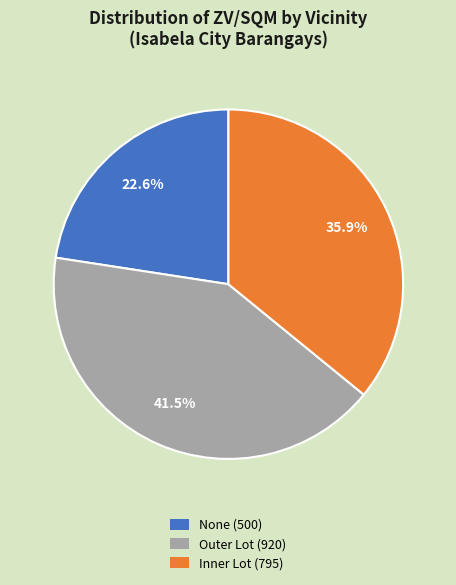

How many segments does this pie chart have?

3